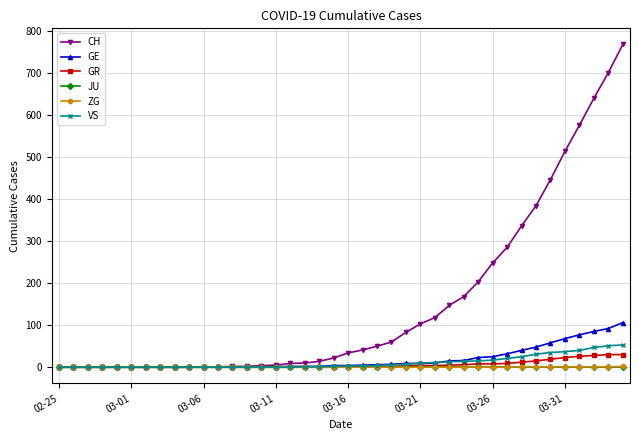

At how many categories does at least one series exceed 431?

6